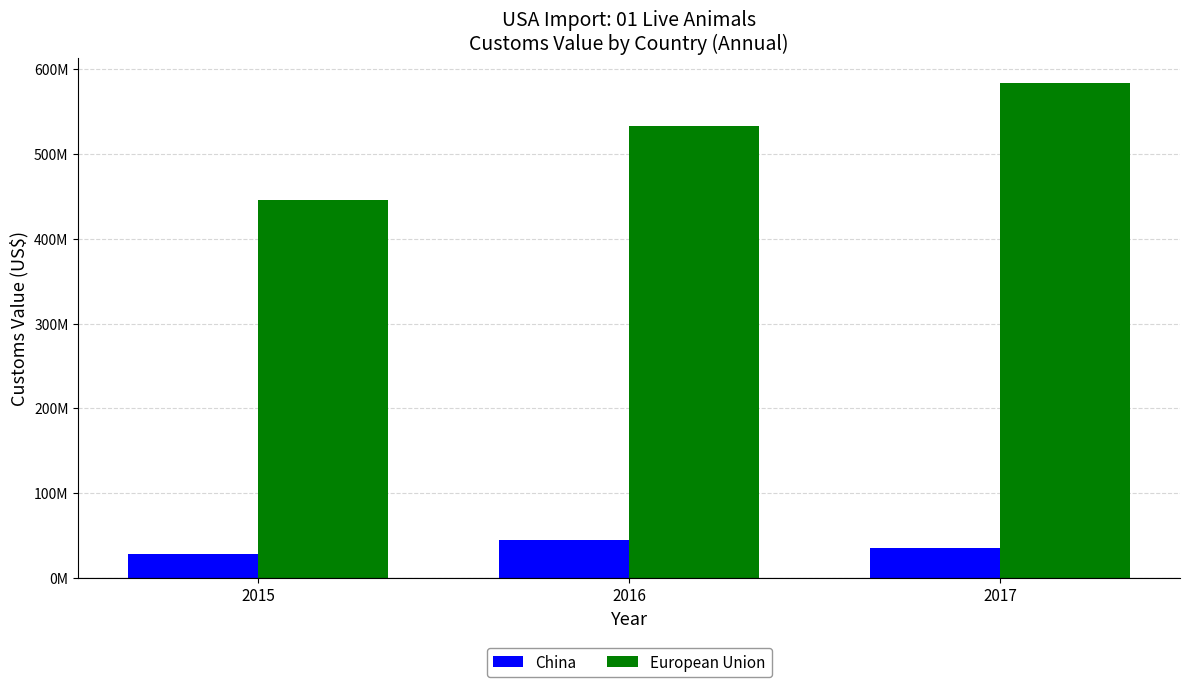

Count the China values in the range 27704684 to 44705784.

3